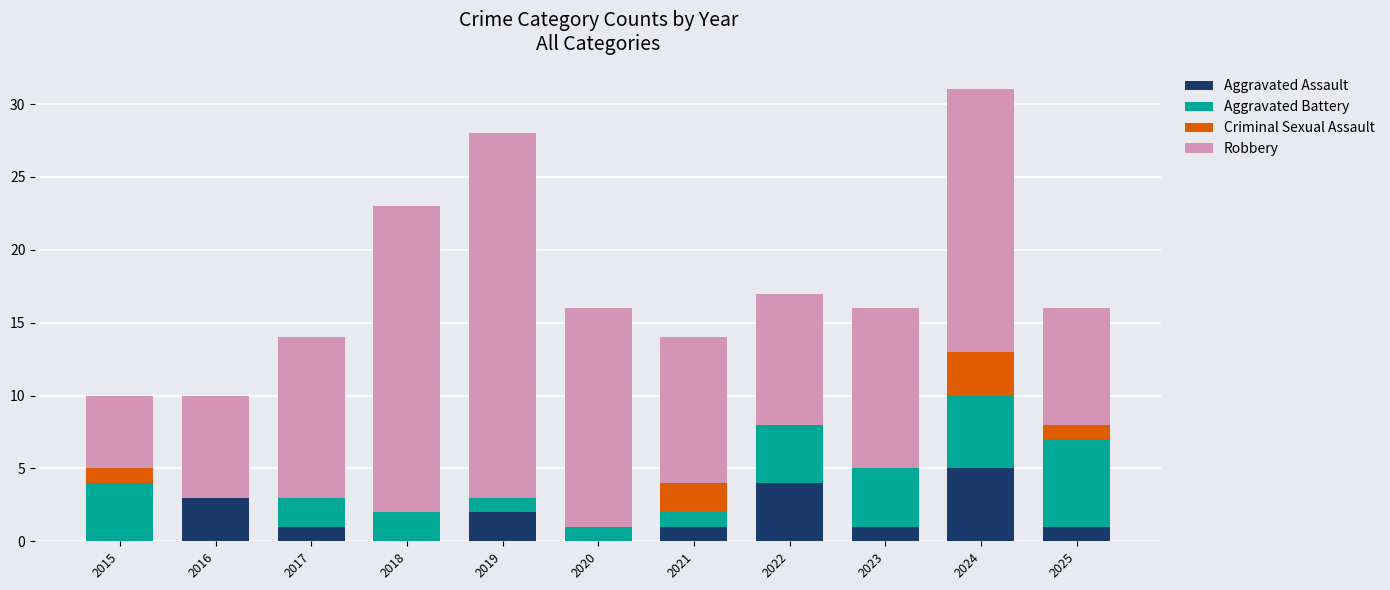

What is the total value across all series at 2021?

14